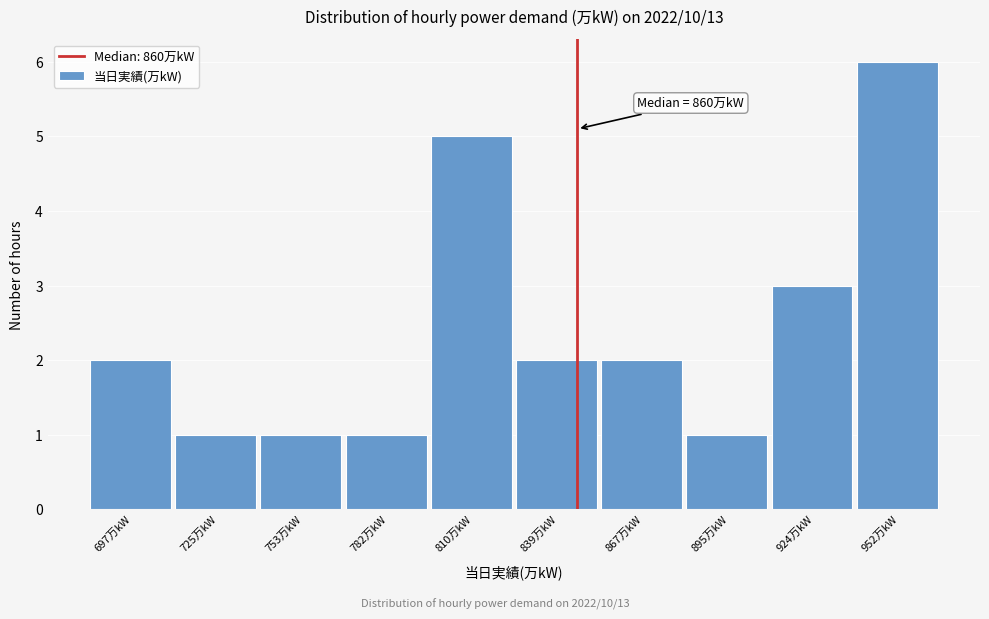

Reading right to left, list all the values displayed in this chart.

952万kW=6	924万kW=3	895万kW=1	867万kW=2	839万kW=2	810万kW=5	782万kW=1	753万kW=1	725万kW=1	697万kW=2